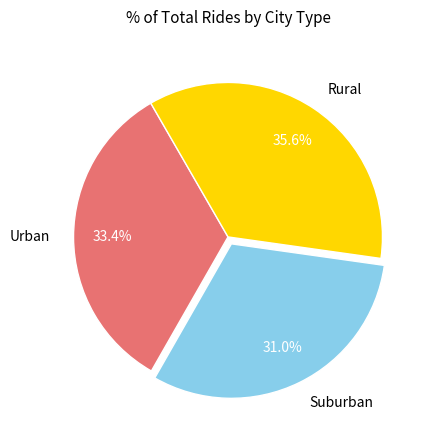

Rank the categories by value from lowest to highest.

Suburban, Urban, Rural